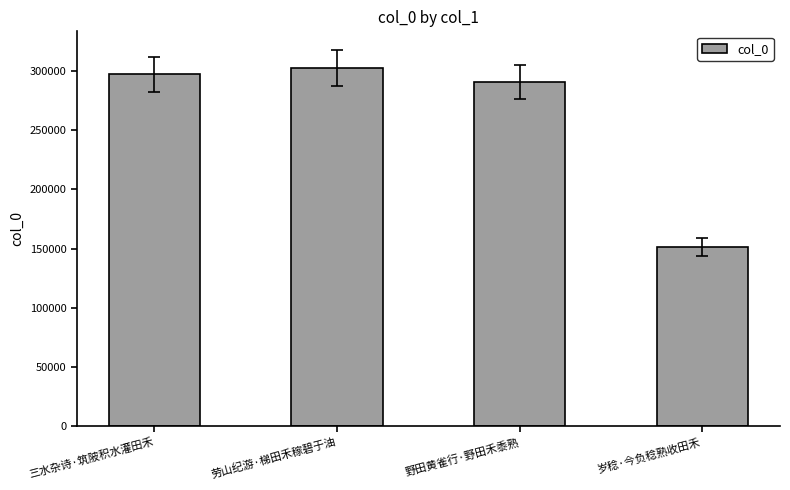

What is the difference between the maximum and minimum values?

151626